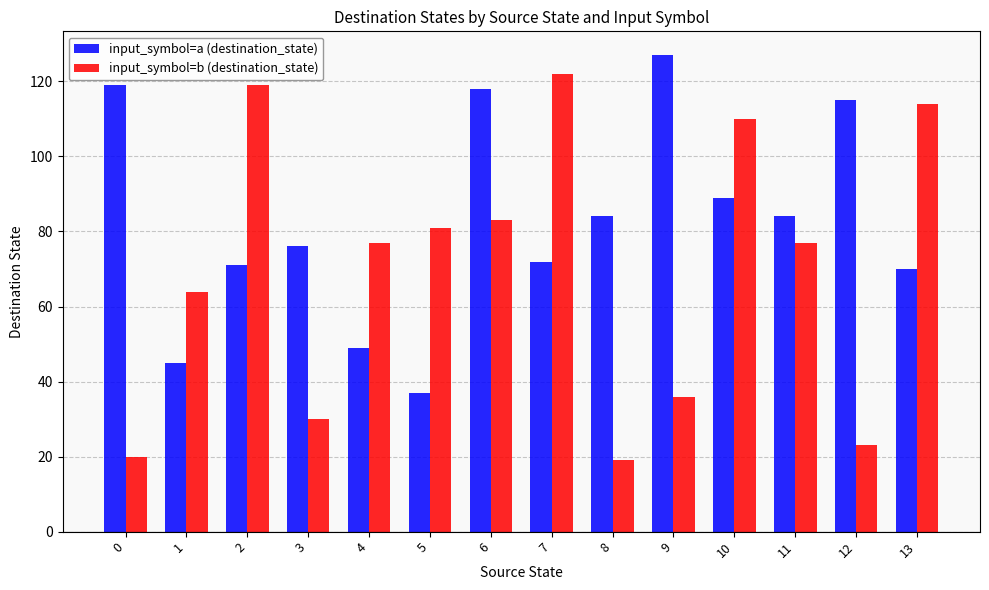

The value of input_symbol=b (destination_state) at 4 is 77. True or false?

True